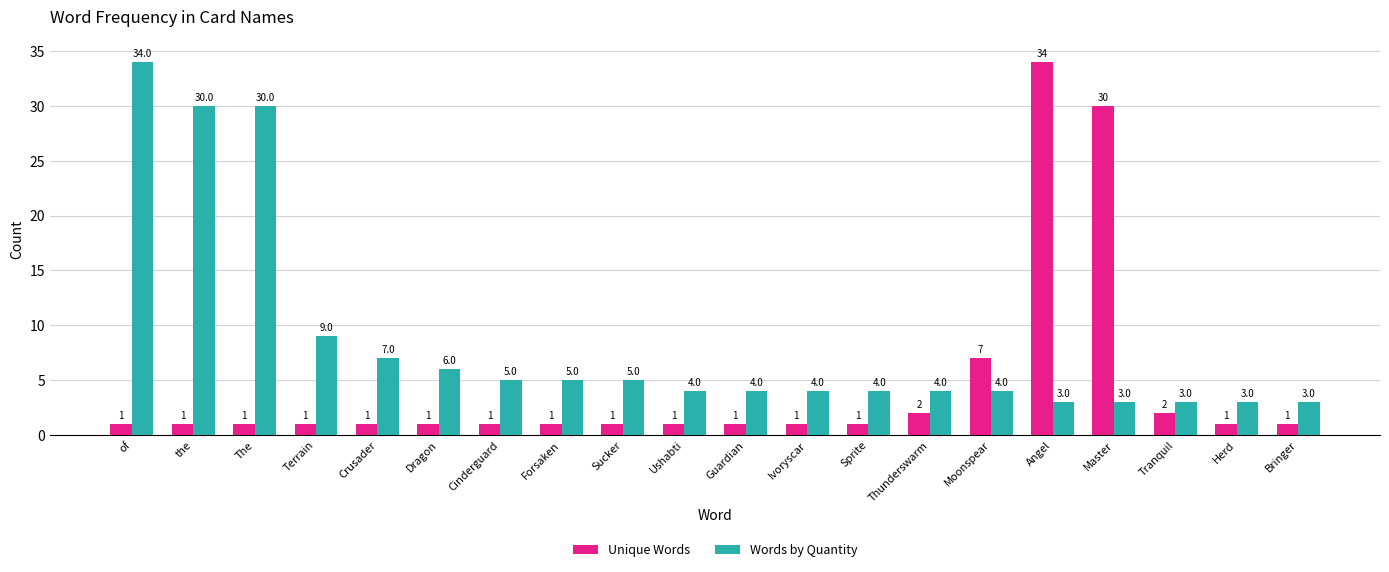

Reading left to right, list all the values displayed in this chart.

Unique Words: of=1	the=1	The=1	Terrain=1	Crusader=1	Dragon=1	Cinderguard=1	Forsaken=1	Sucker=1	Ushabti=1	Guardian=1	Ivoryscar=1	Sprite=1	Thunderswarm=2	Moonspear=7	Angel=34	Master=30	Tranquil=2	Herd=1	Bringer=1
Words by Quantity: of=34	the=30	The=30	Terrain=9	Crusader=7	Dragon=6	Cinderguard=5	Forsaken=5	Sucker=5	Ushabti=4	Guardian=4	Ivoryscar=4	Sprite=4	Thunderswarm=4	Moonspear=4	Angel=3	Master=3	Tranquil=3	Herd=3	Bringer=3